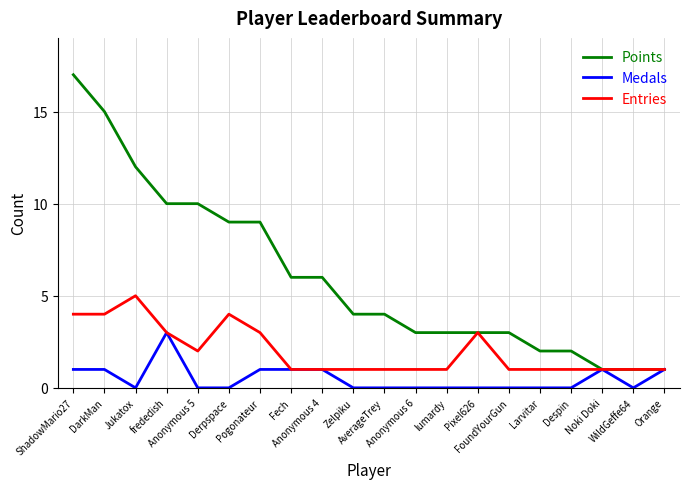

How many lines are shown in the chart?

3